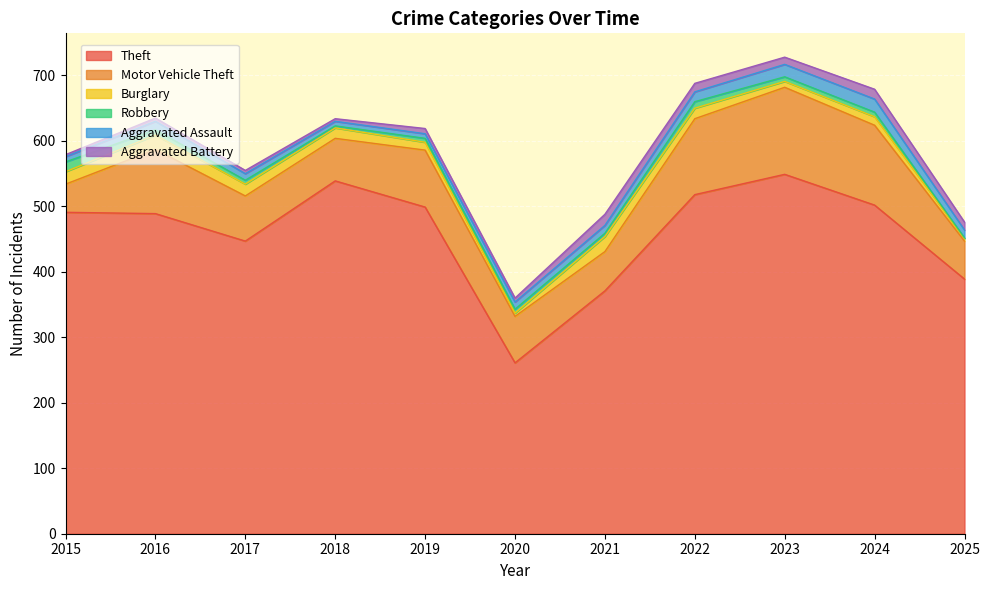

What value does the Robbery series have at 2016?

8